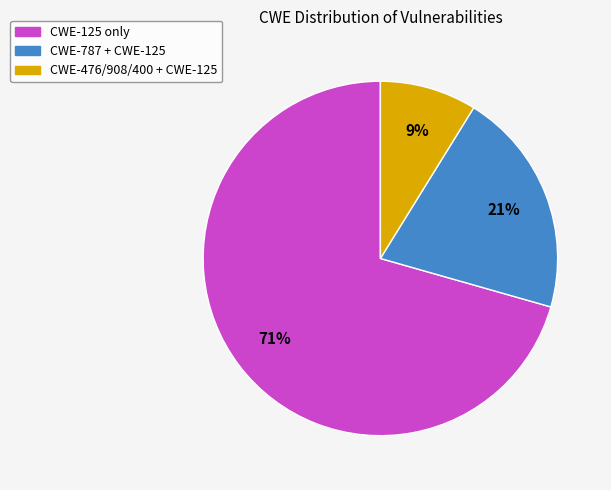

Which category has the biggest portion of the pie?

CWE-125 only